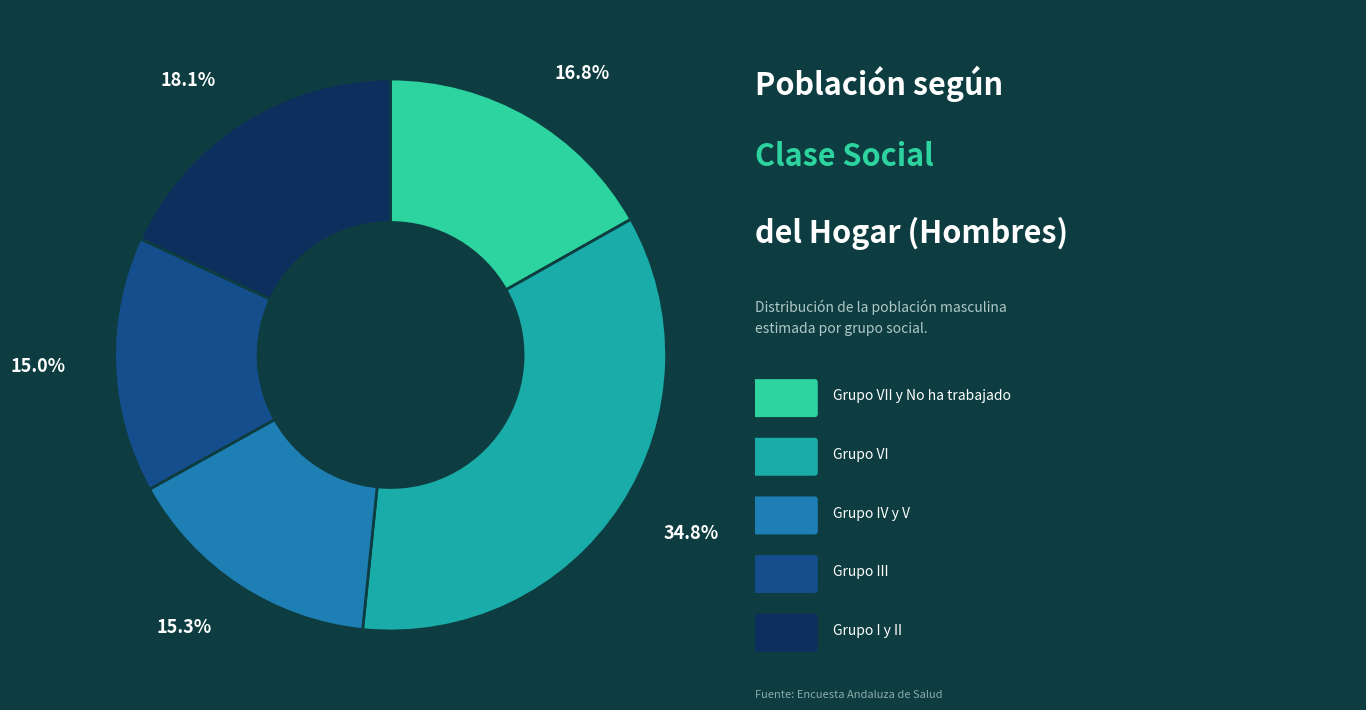

Is there a majority slice in this chart?

No